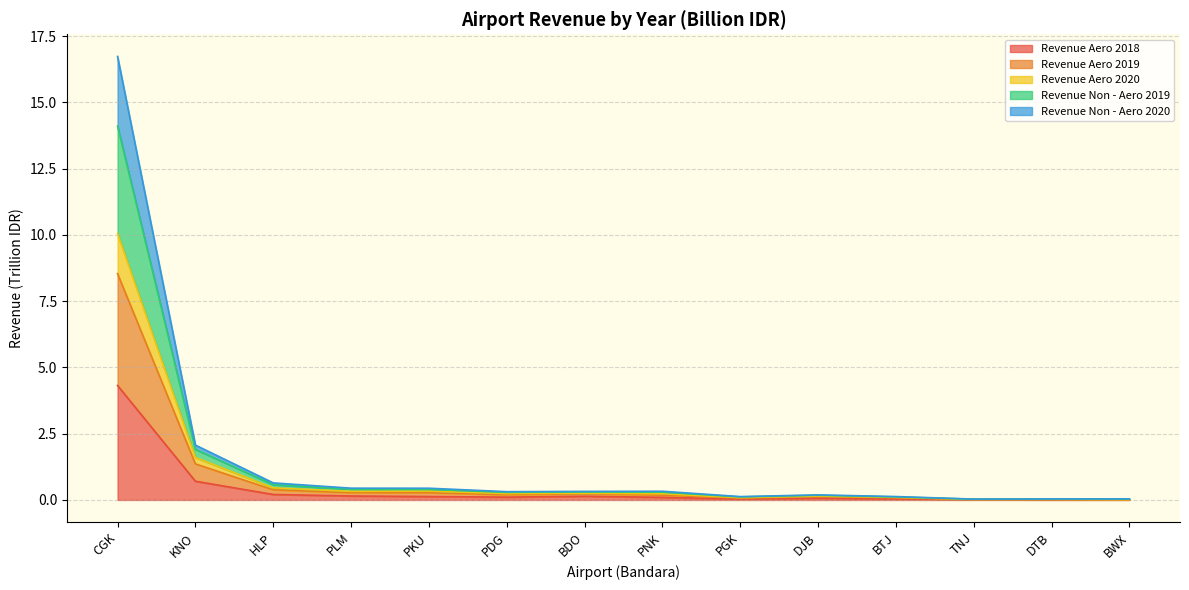

Where is Revenue Non - Aero 2019 nearest to the value 8?

KNO